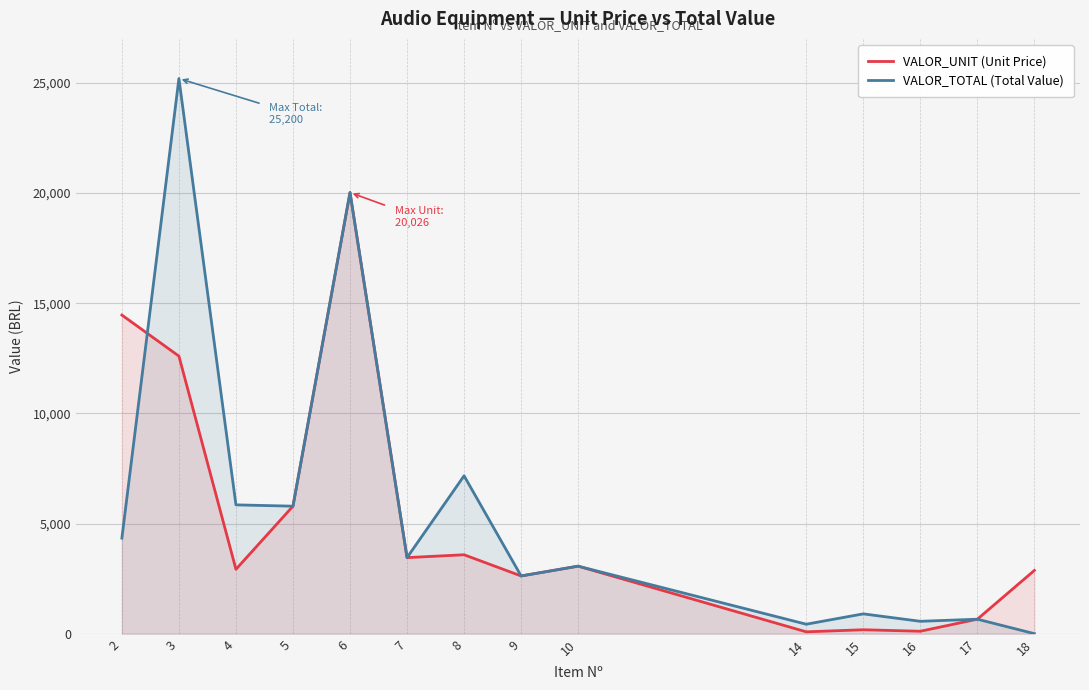

Is it true that VALOR_UNIT (Unit Price) equals 3584 at 8?

True